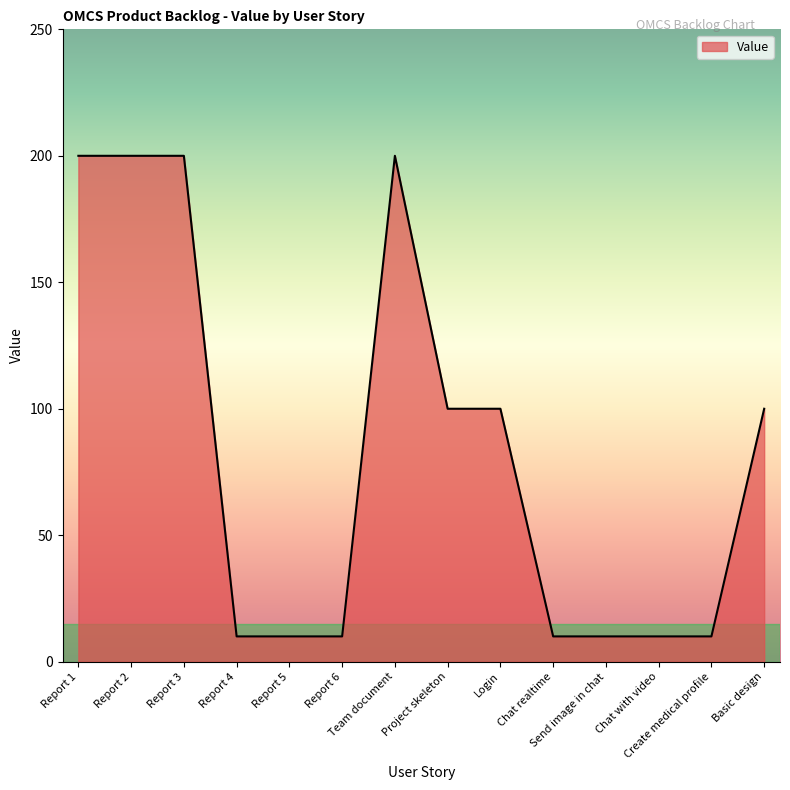

The chart shows a value of 10 at Report 5. True or false?

True